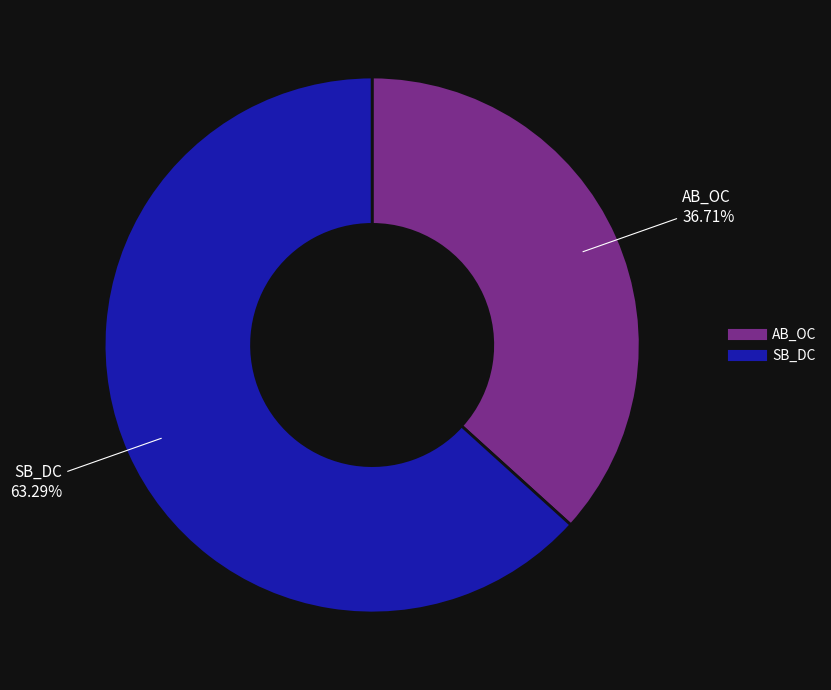

To the nearest percent, what portion does SB_DC represent?

63%